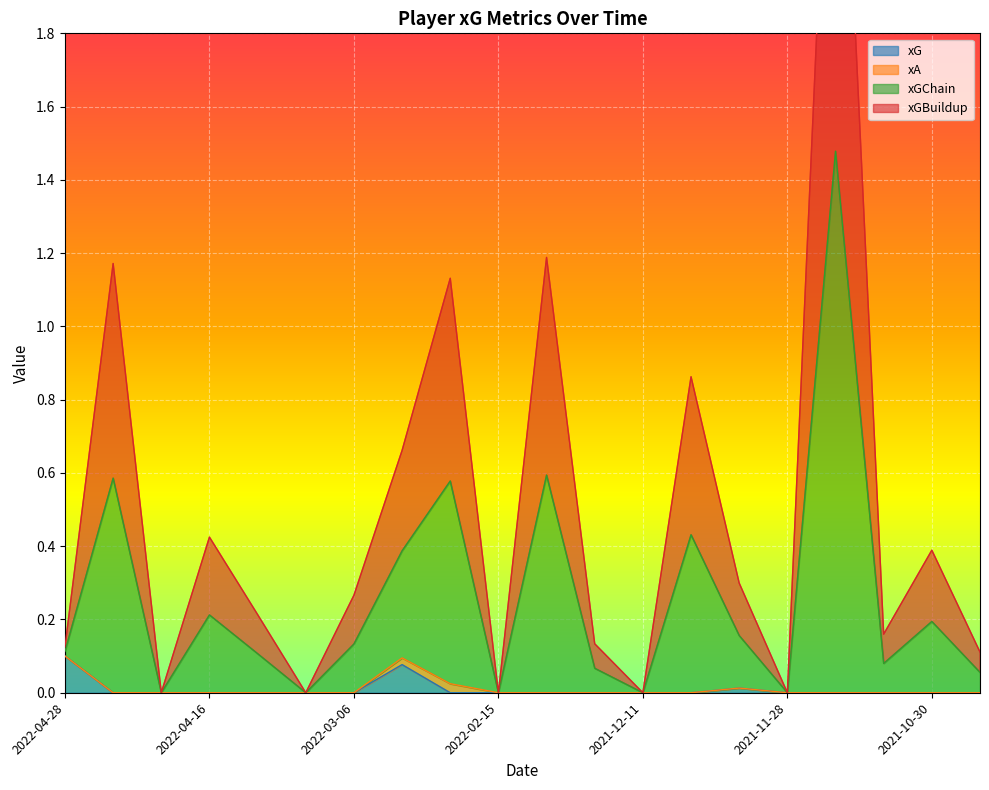

True or false: xGChain has a value of 0.2 at 2022-04-09.

True